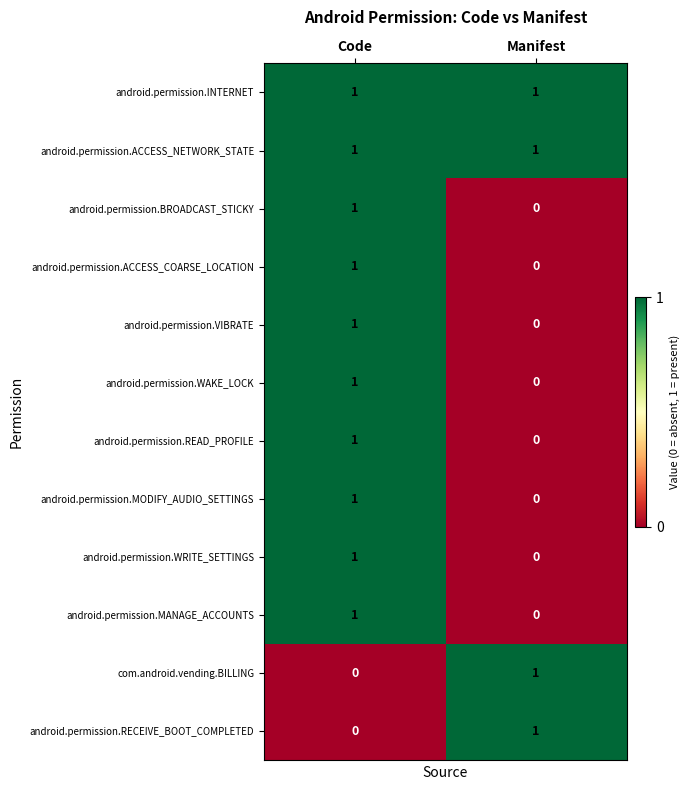

True or false: android.permission.ACCESS_COARSE_LOCATION has a value of 2 at Code.

False